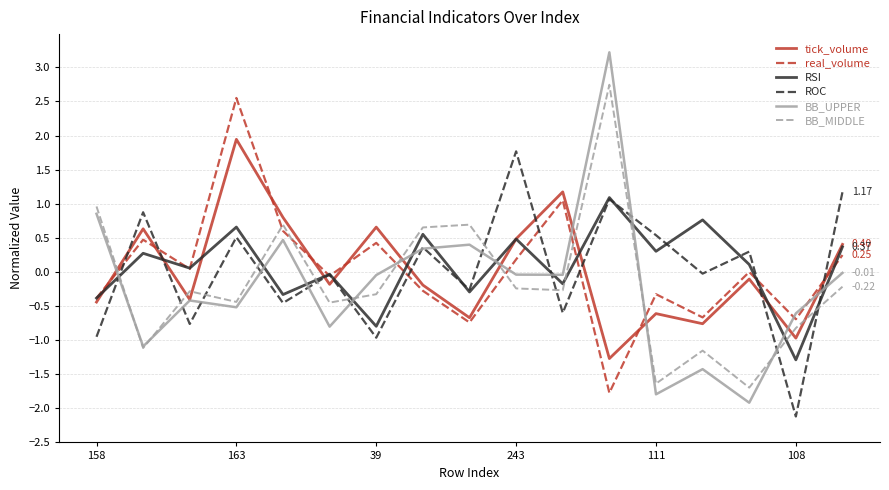

How many intersections are there between ROC and tick_volume?

9